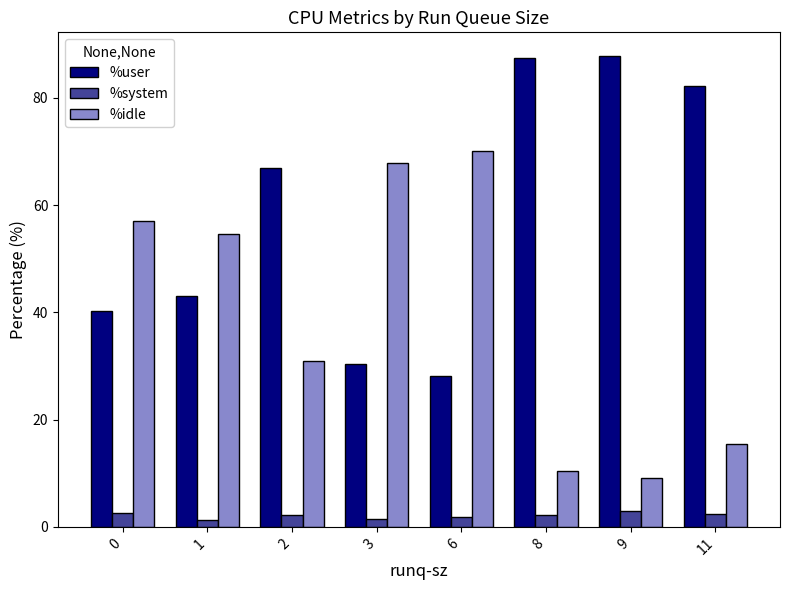

The %idle series shows 119.1 at 6. True or false?

False